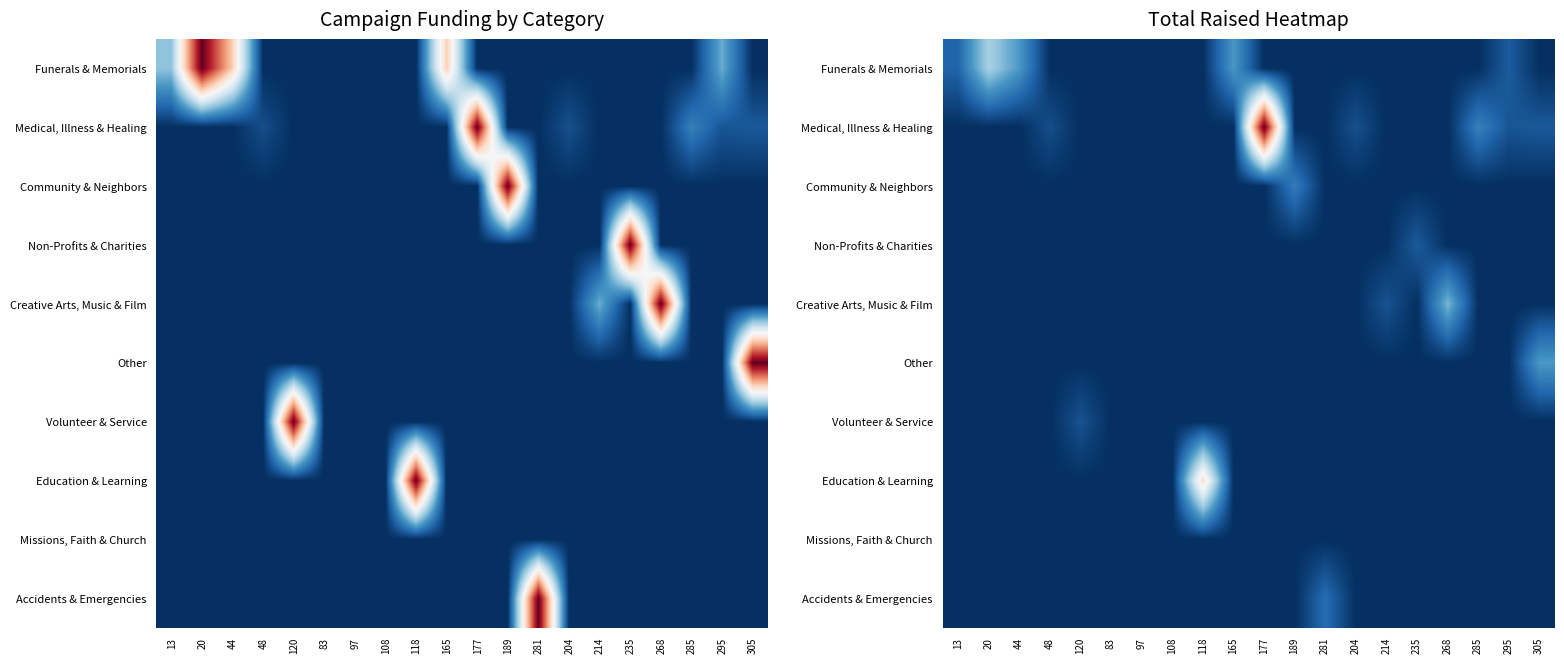

What is the maximum value shown in the chart?

1.0